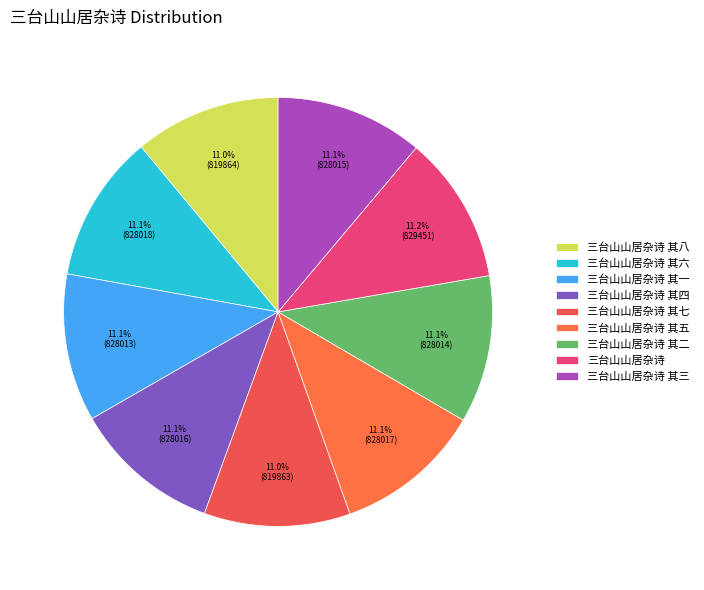

What percentage is NOT represented by 三台山山居杂诗 其八?

89.0%